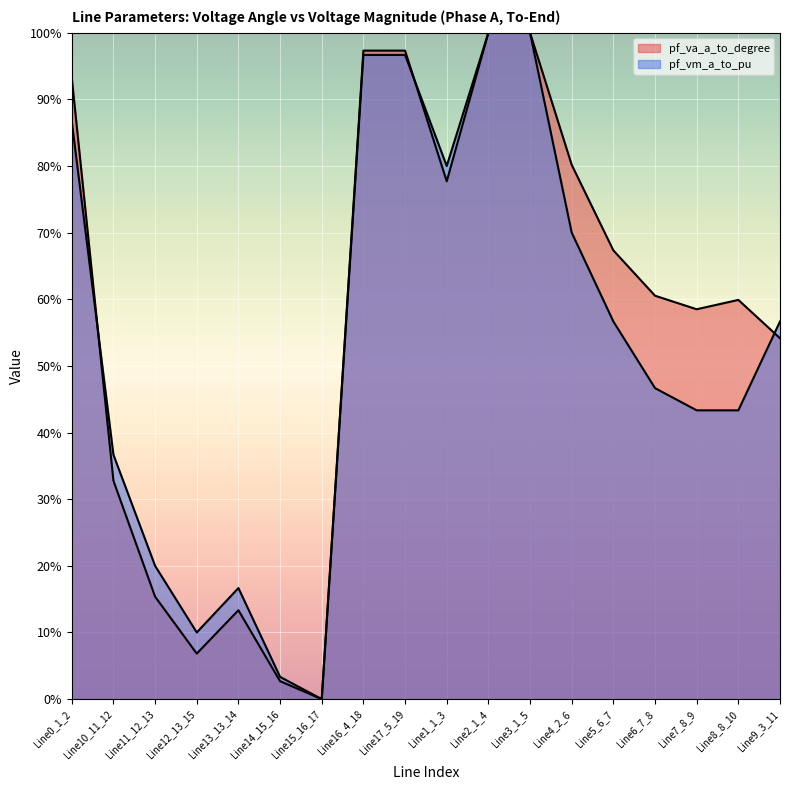

The value at Line3_1_5 is 1.8. True or false?

False